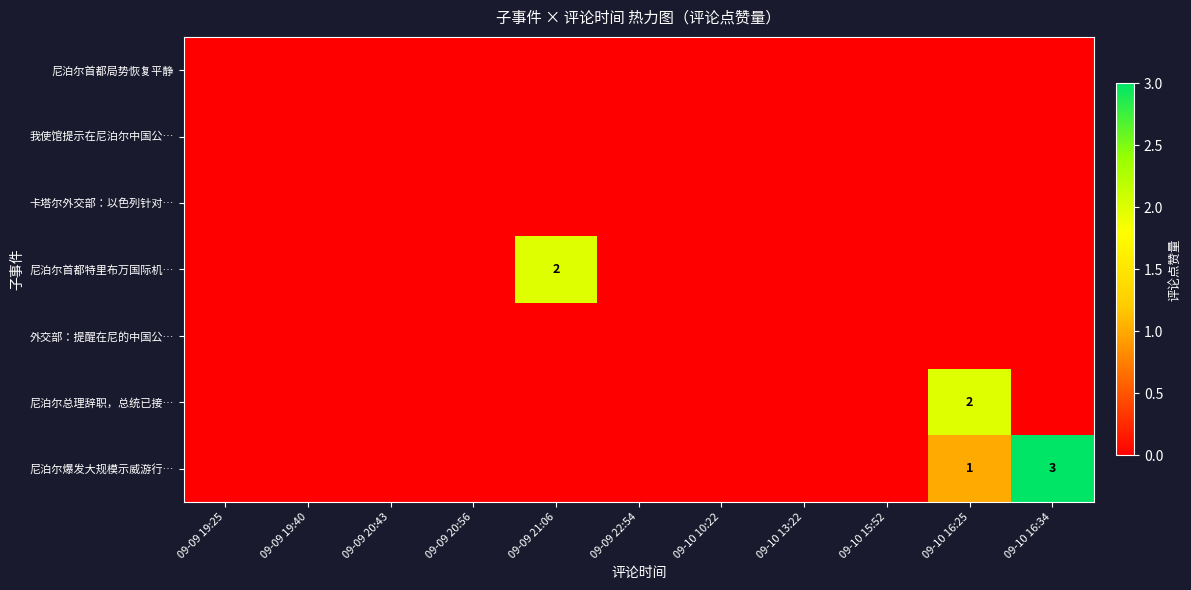

Which series has the largest total across all categories?

尼泊尔爆发大规模示威游行…